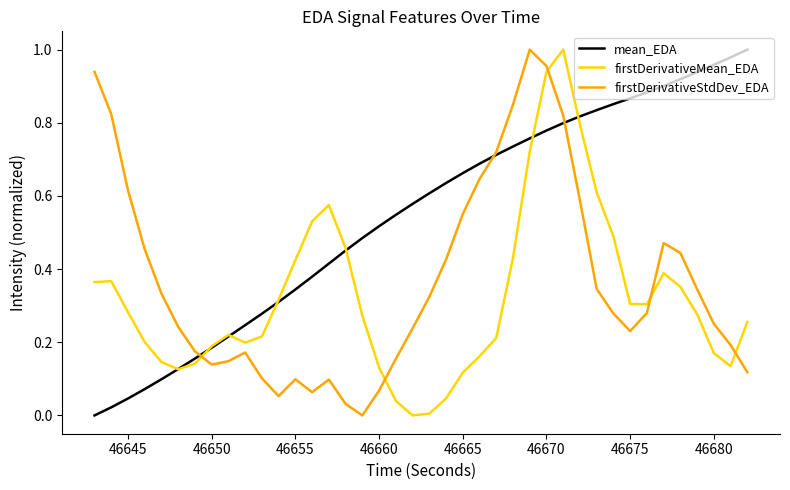

List the series in order of their overall mean, lowest first.

firstDerivativeMean_EDA, firstDerivativeStdDev_EDA, mean_EDA